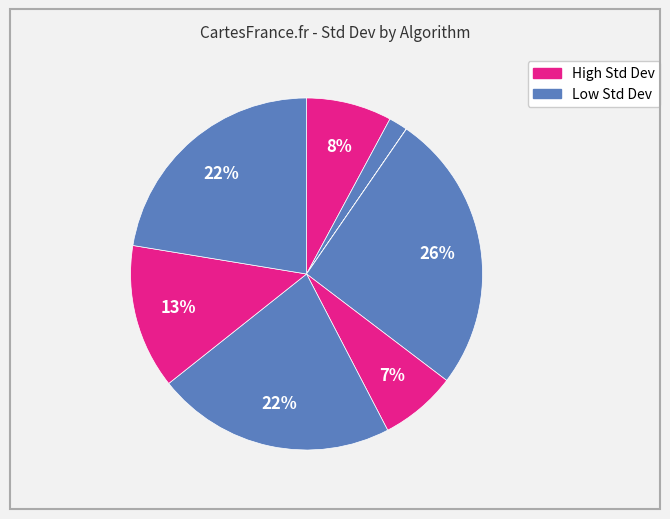

How many slices are in this pie chart?

8